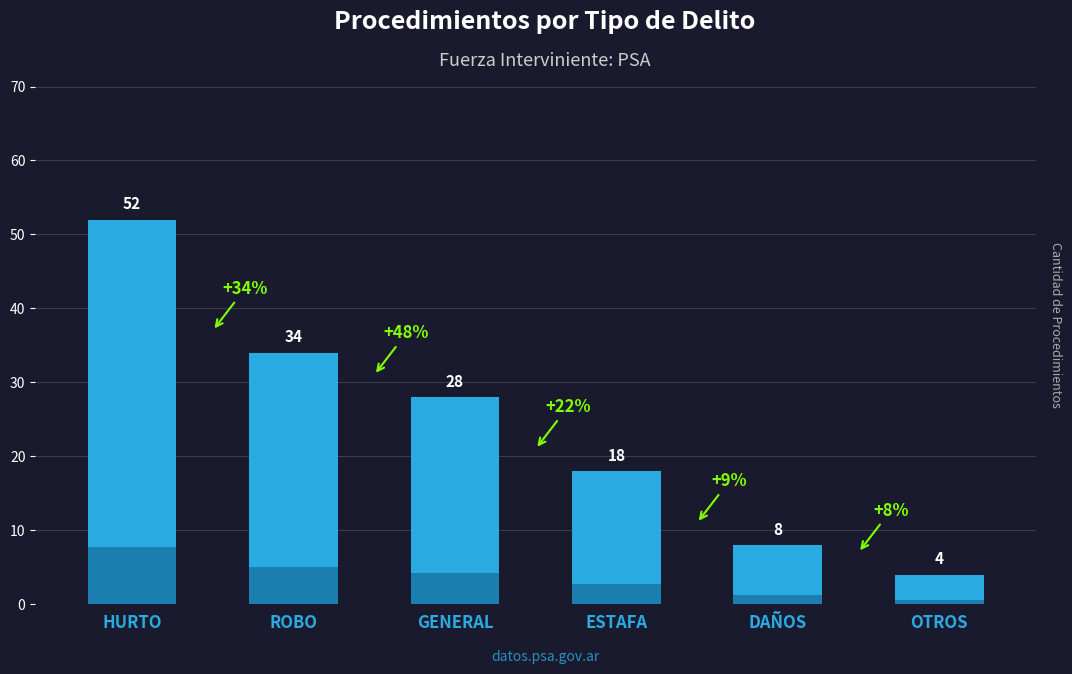

Reading right to left, extract all data points from this chart.

OTROS=4	DAÑOS=8	ESTAFA=18	GENERAL=28	ROBO=34	HURTO=52